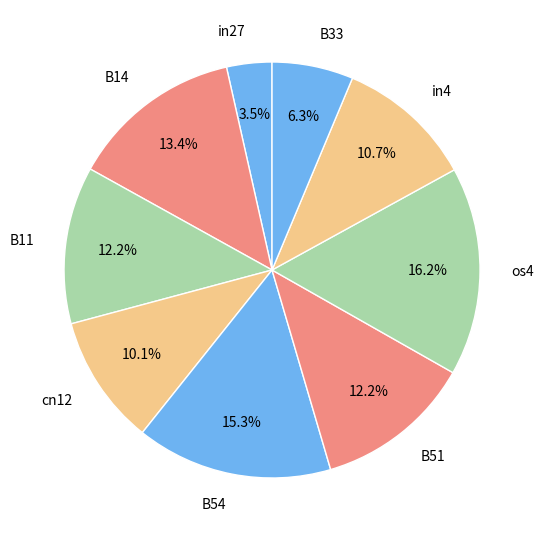

Is the sum of cn12 and in4 greater than half?

No